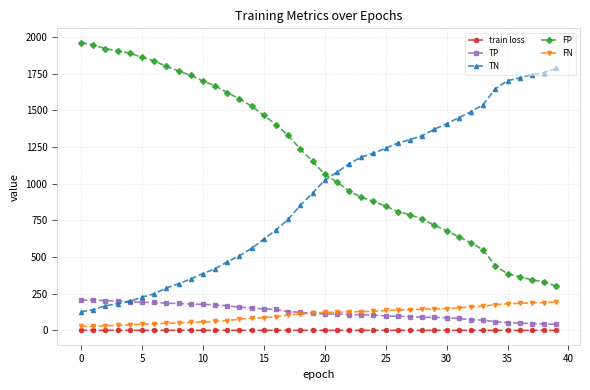

Which series has the largest total across all categories?

FP